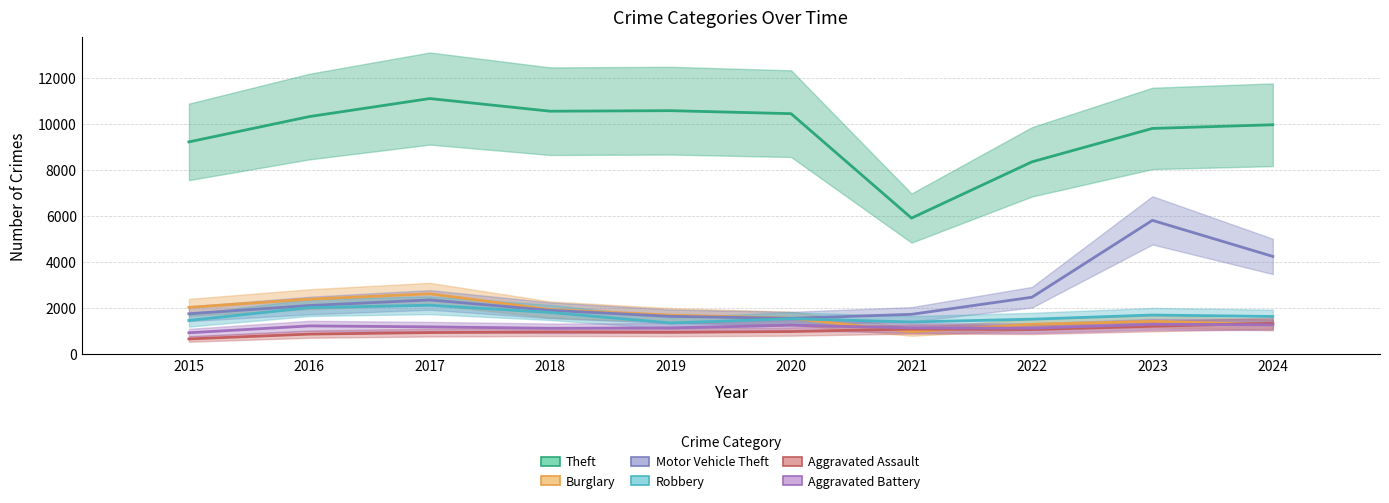

How many groups of bars are there?

10